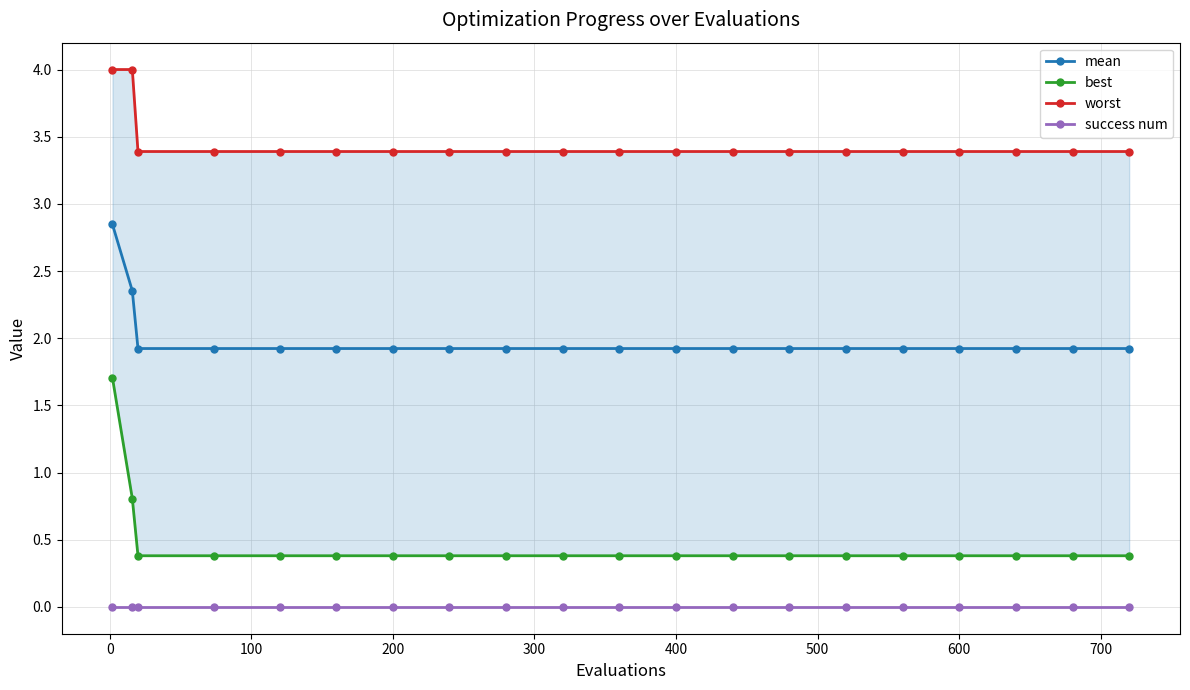

True or false: mean and success num intersect in this chart.

False